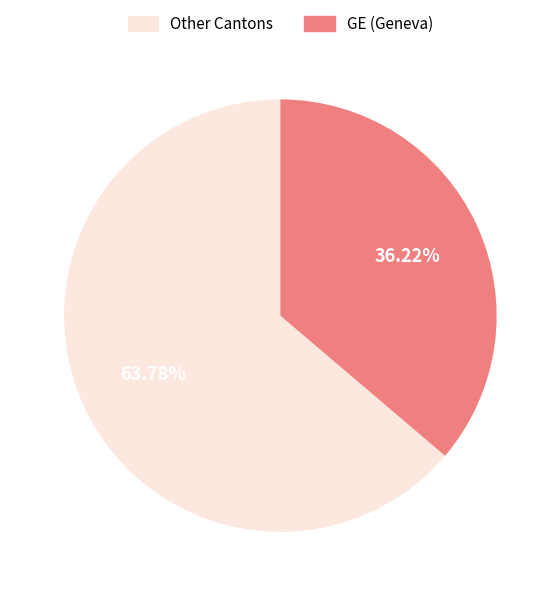

Is there a majority slice in this chart?

Yes